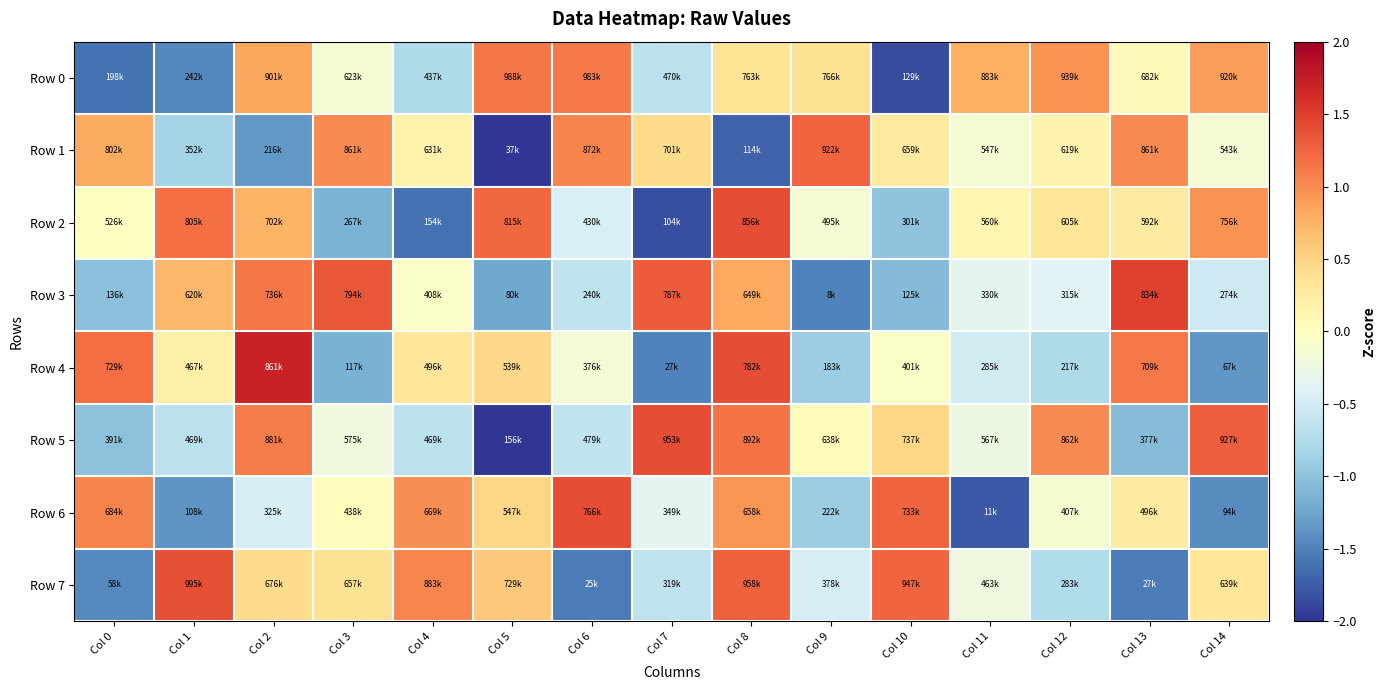

How many categories are shown in the chart?

15